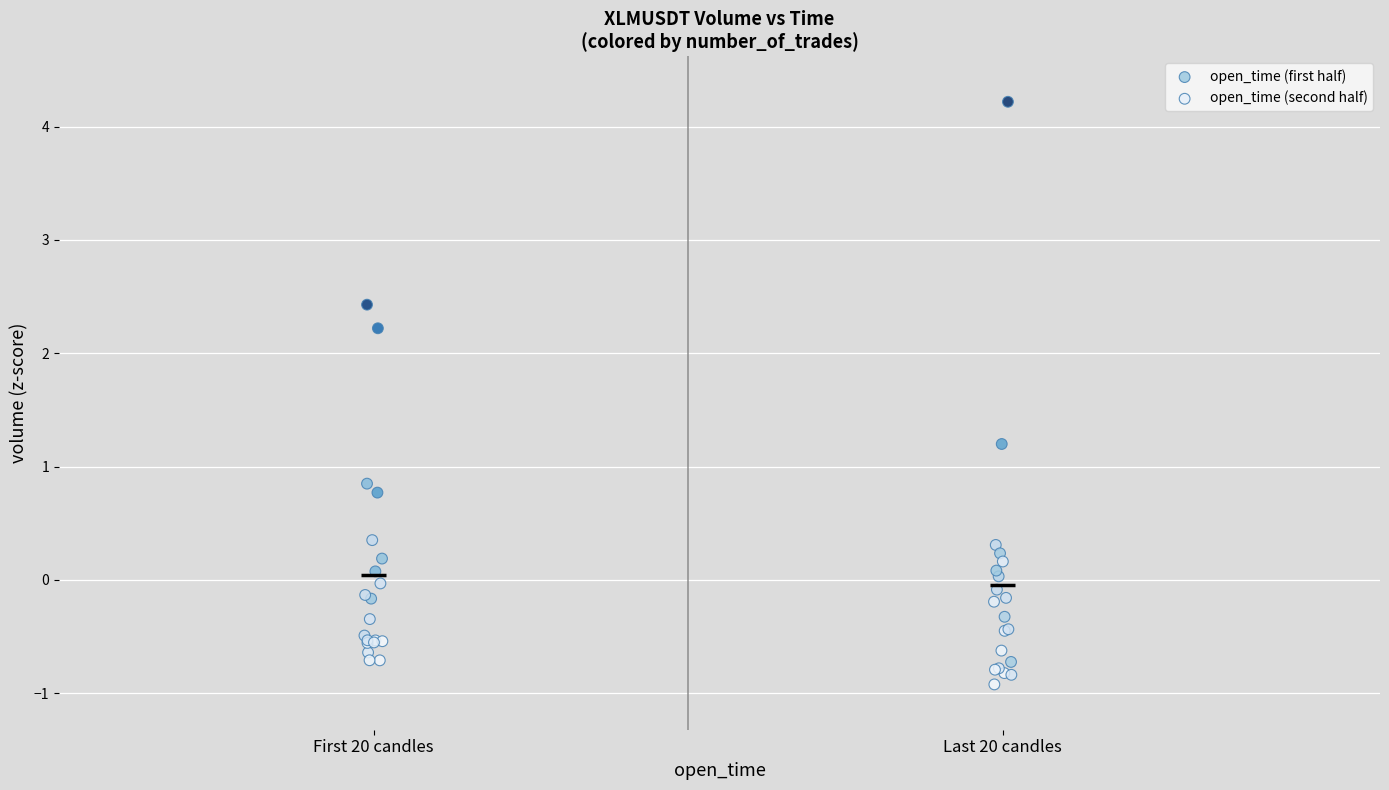

Which series reaches the maximum Y coordinate?

open_time (second half)